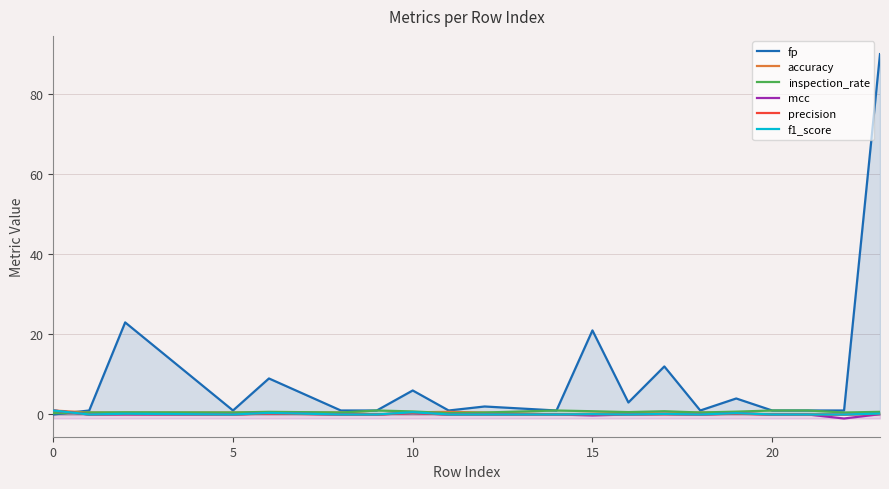

What are all the series names shown in the legend?

fp, accuracy, inspection_rate, mcc, precision, f1_score